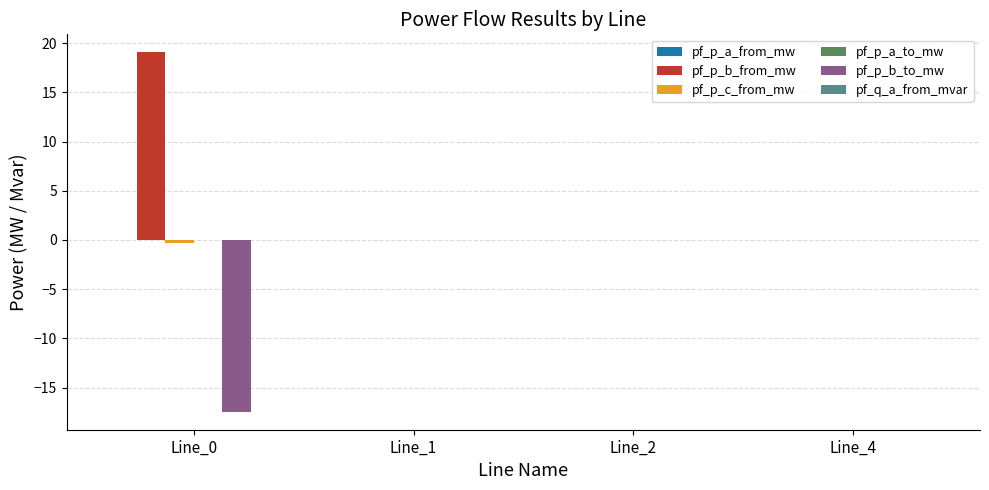

What is the maximum value shown in the chart?

19.1